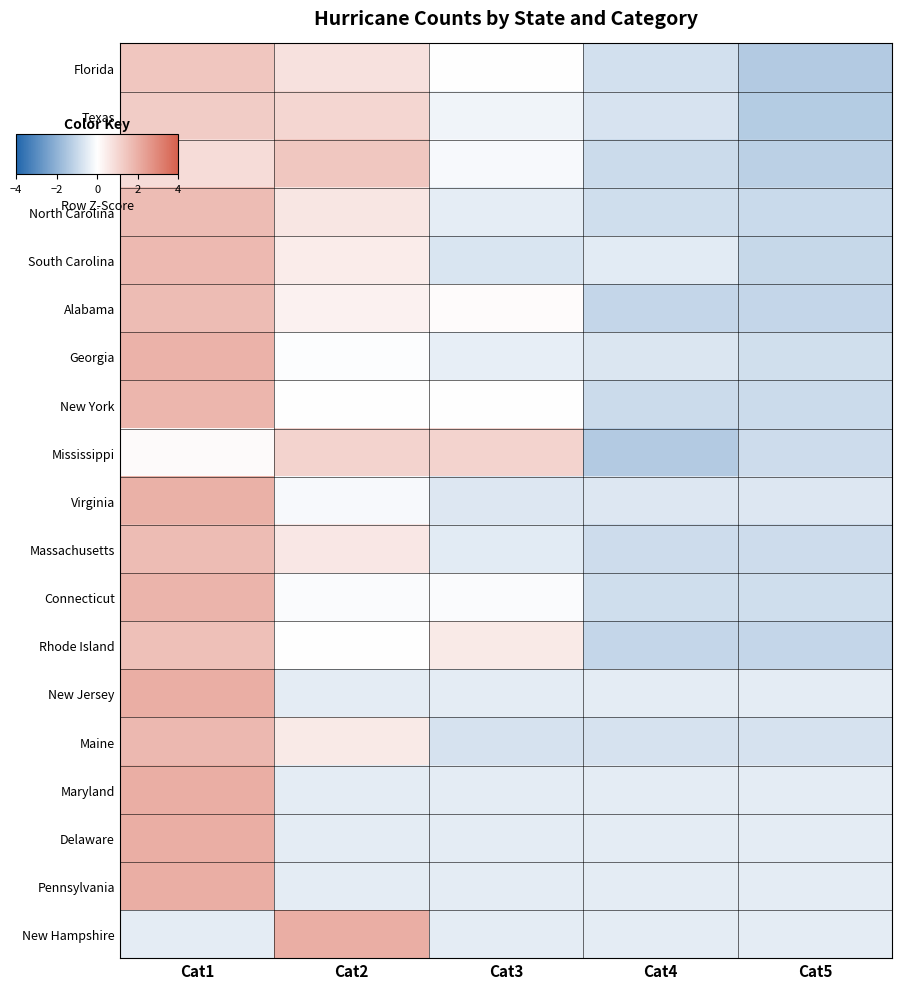

Count the number of data series in this chart.

19